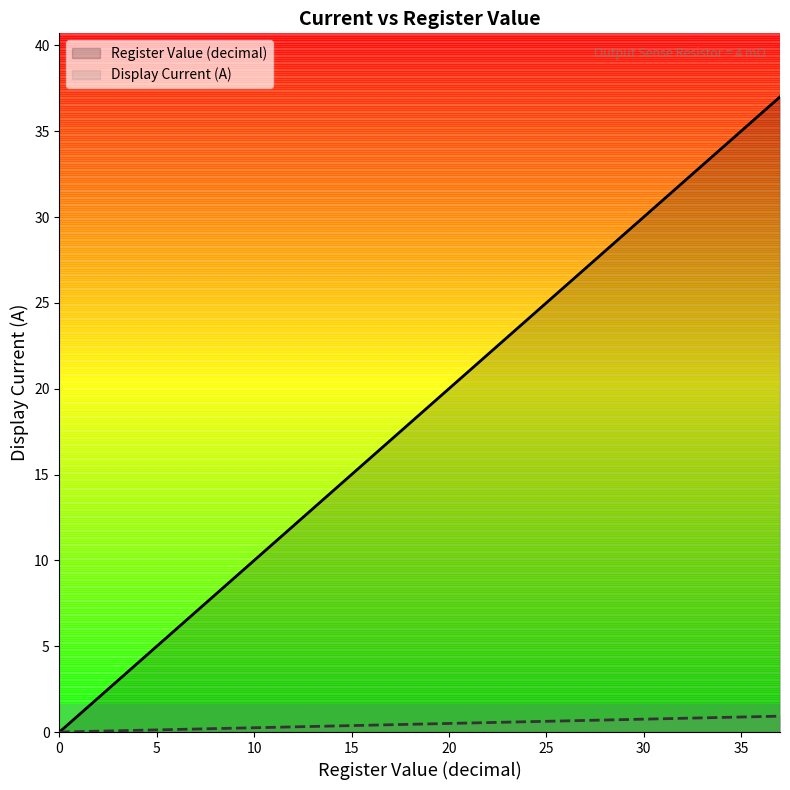

What is the maximum value shown in the chart?

37.0